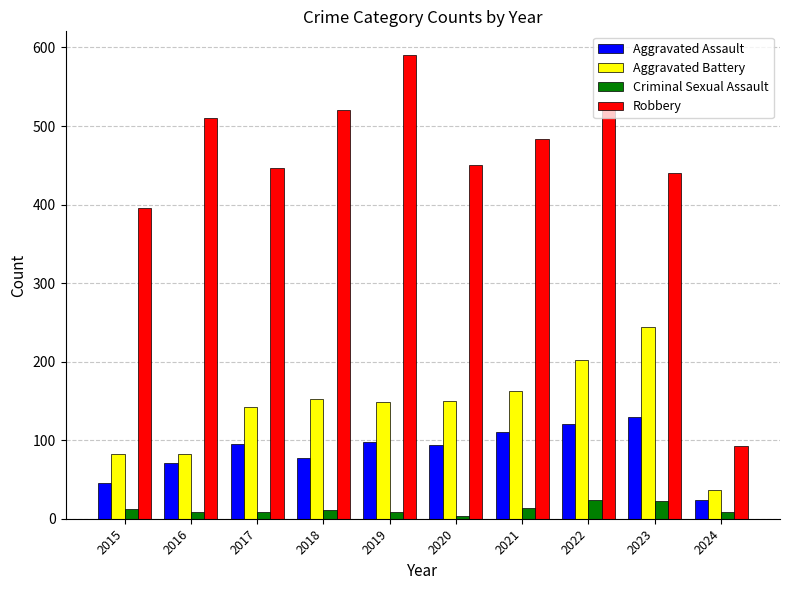

At how many categories does at least one series exceed 514?

3